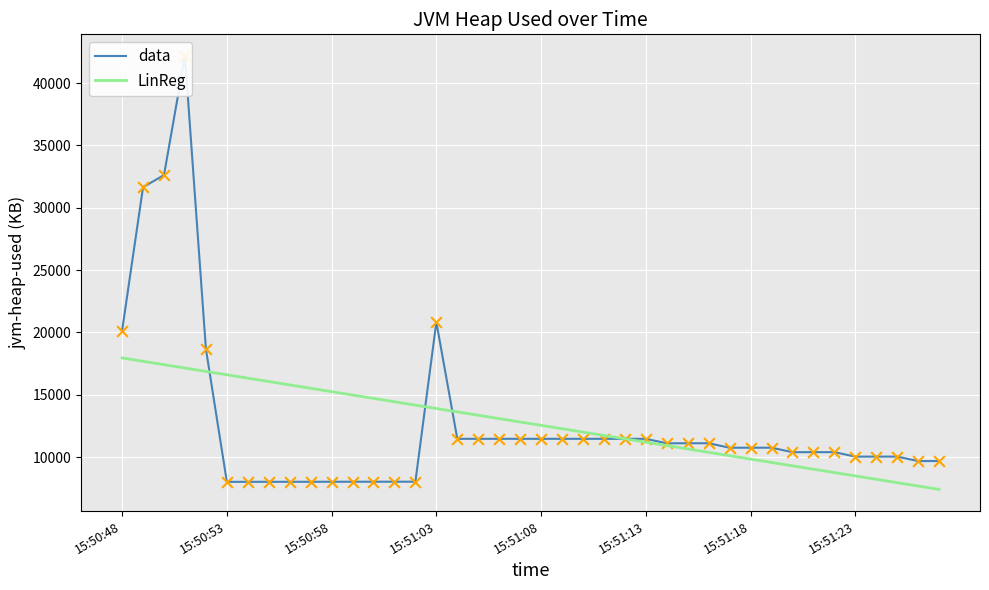

Which series reaches the maximum Y coordinate?

data